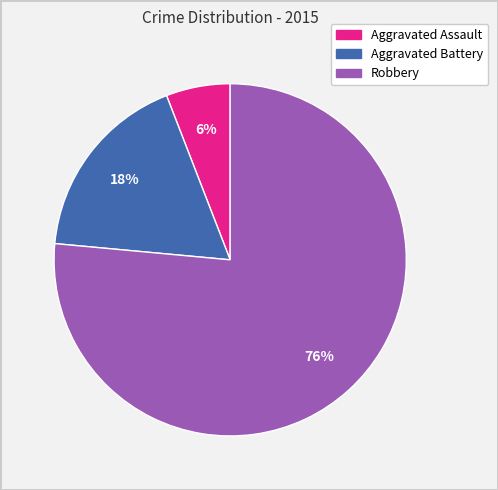

To the nearest percent, what is the average slice percentage?

33%